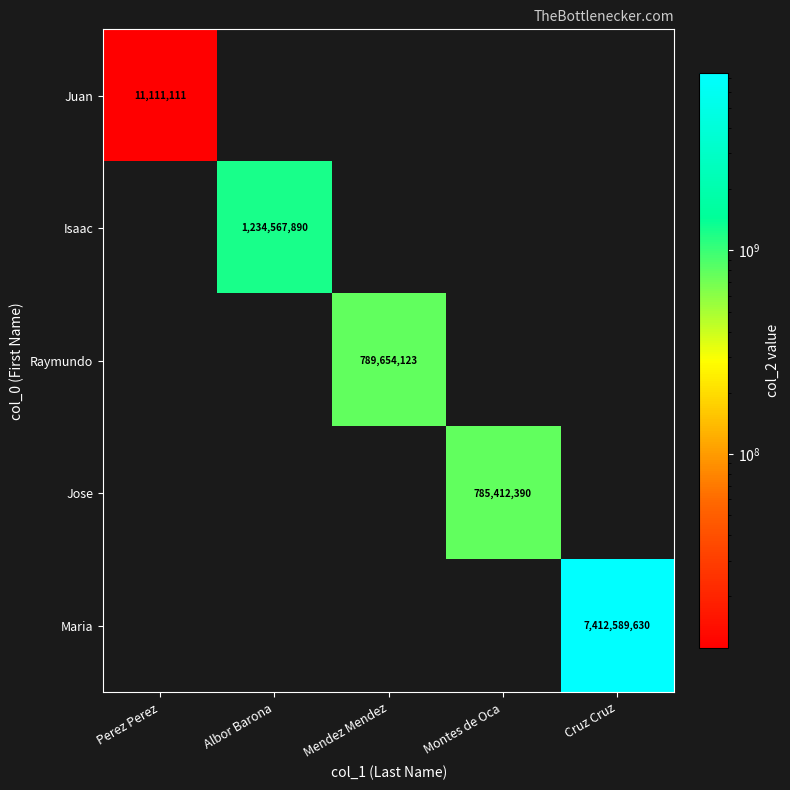

The value of Jose at Albor Barona is 0. True or false?

True